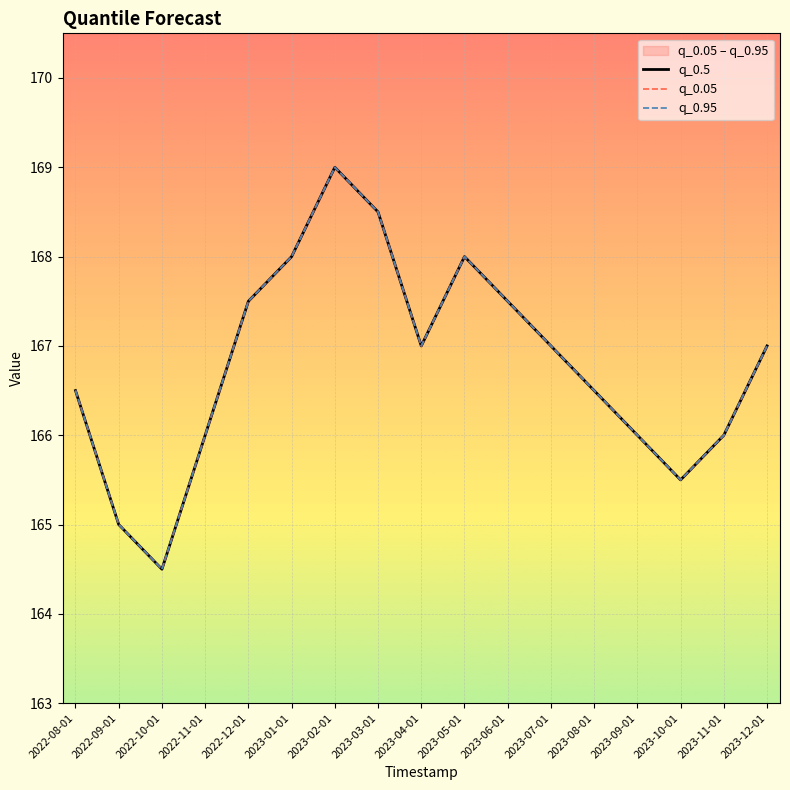

What is the sum of the q_0.95 values at 2023-06-01 and 2023-08-01?

334.0